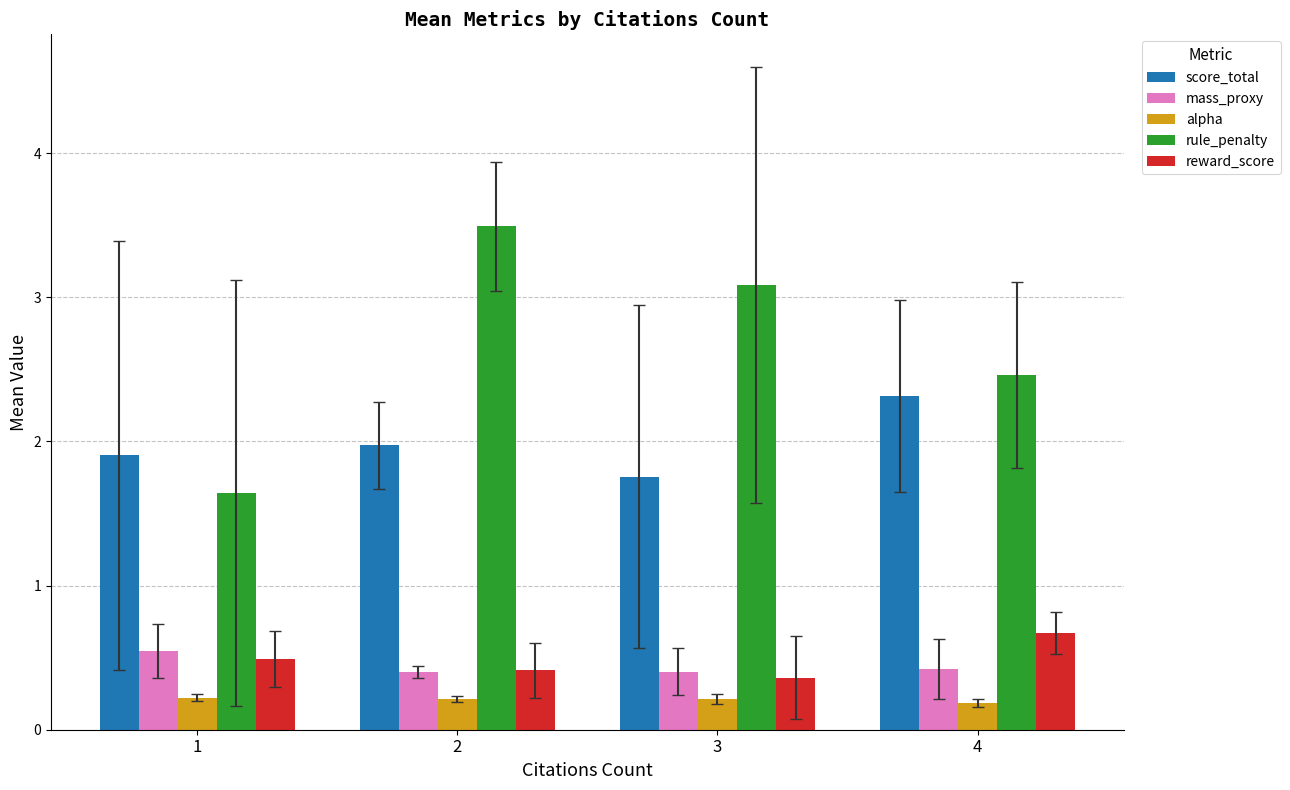

True or false: score_total has a value of 1.9 at 1.

True